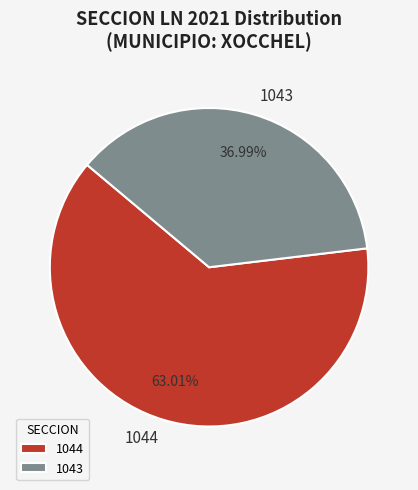

Rank the categories by value from highest to lowest.

1044, 1043